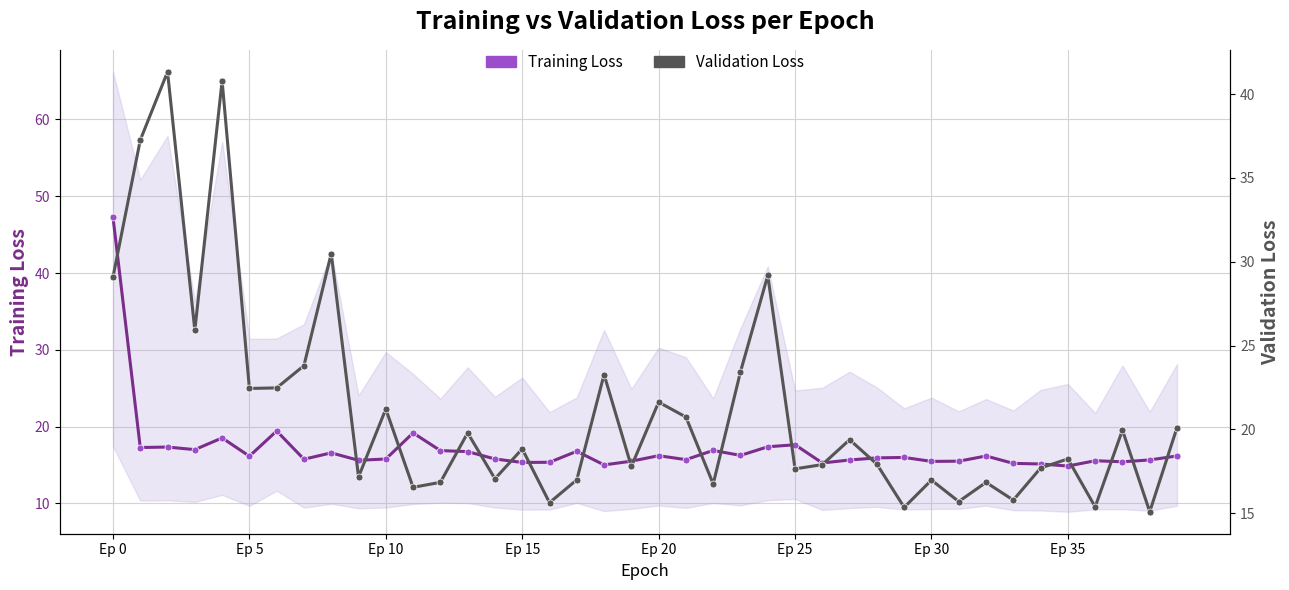

List the series in order of their overall mean, lowest first.

Training Loss, Validation Loss